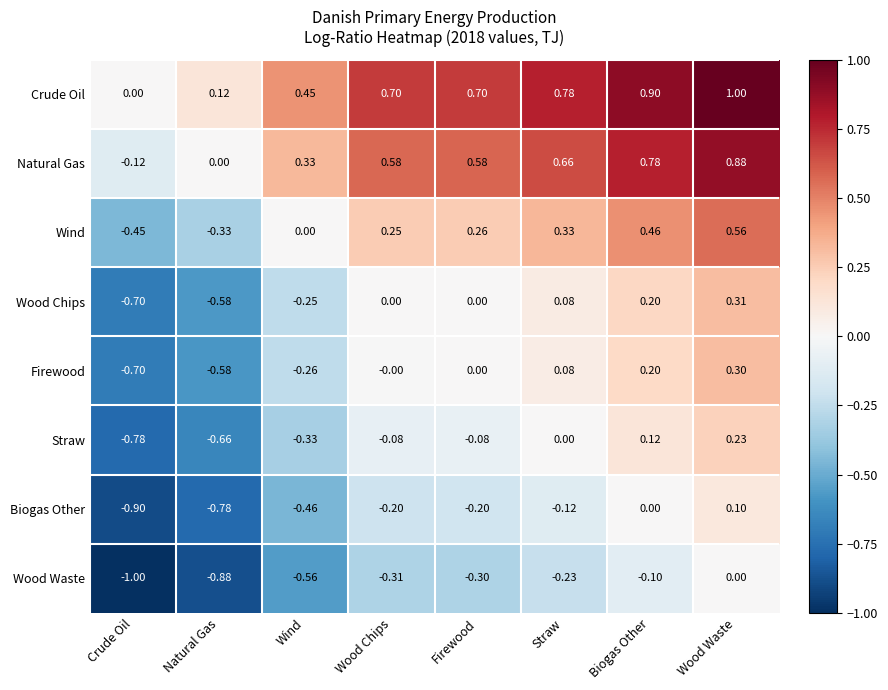

Which label corresponds to the largest value in the chart?

Wood Waste